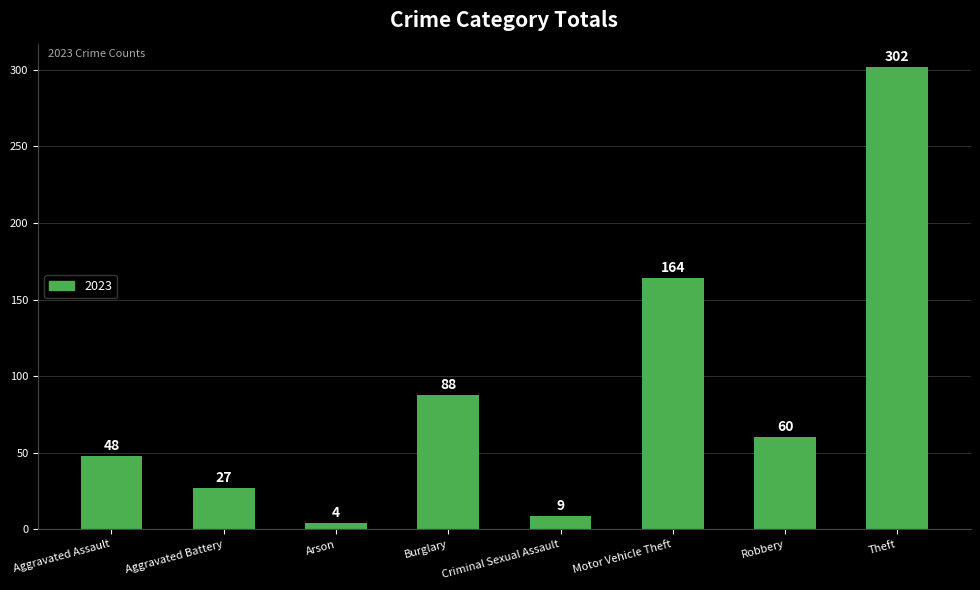

Approximately how many times larger is the value at Burglary compared to Arson?

22.0